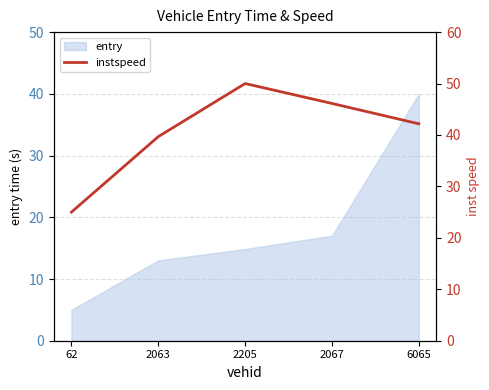

Reading left to right, extract all data points from this chart.

62=25.0	2063=39.7	2205=50.0	2067=46.1	6065=42.2